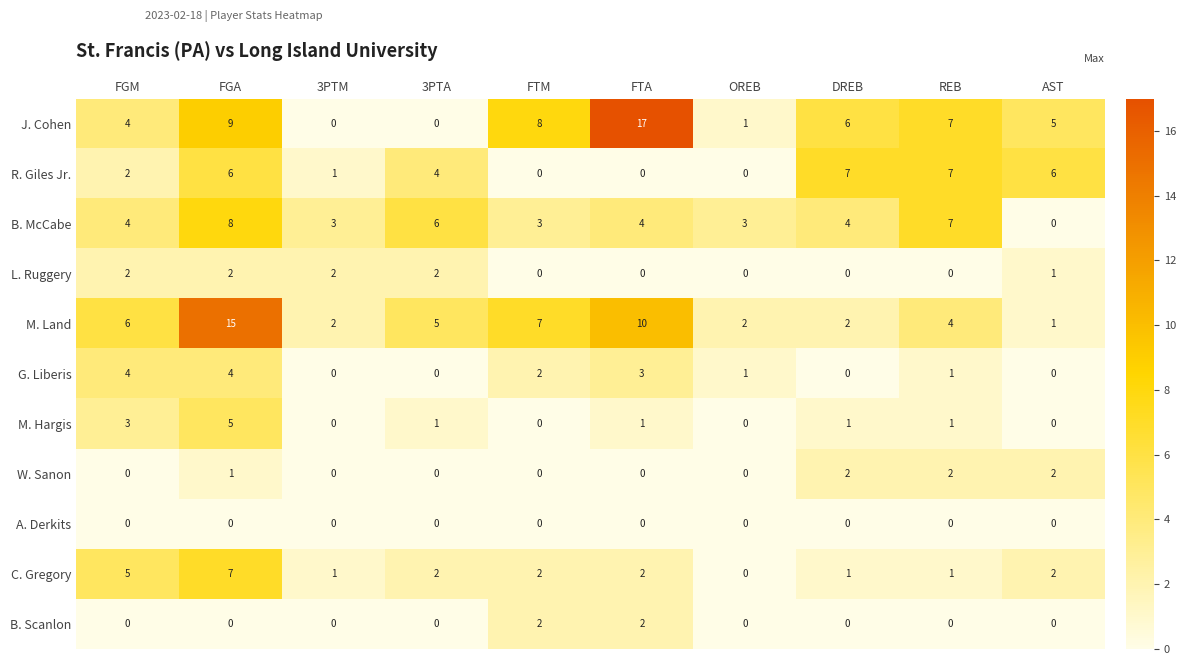

At which label is W. Sanon closest to 1?

FGA